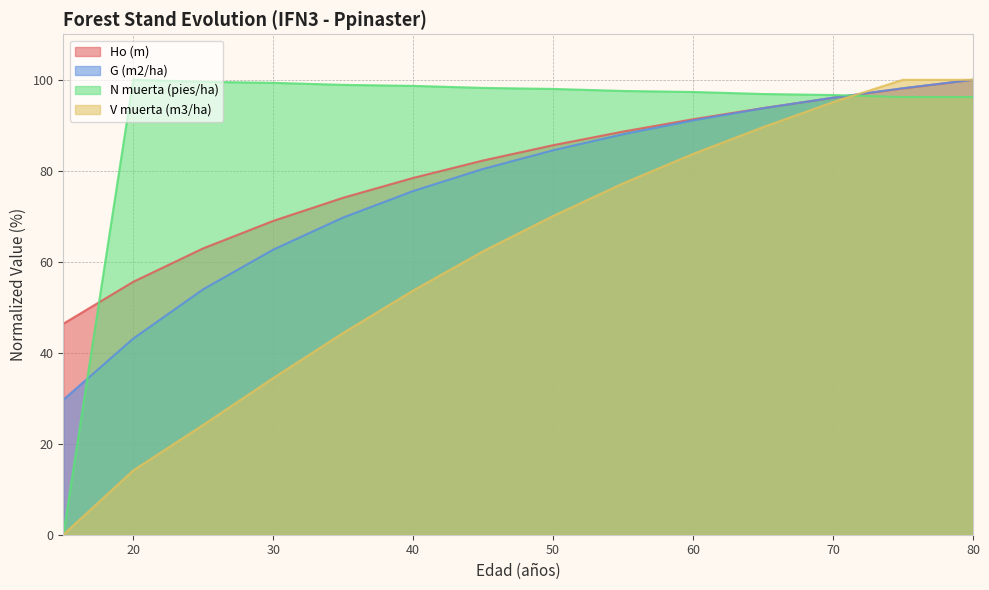

True or false: N muerta (pies/ha) has a value of 99.3 at 30.

True